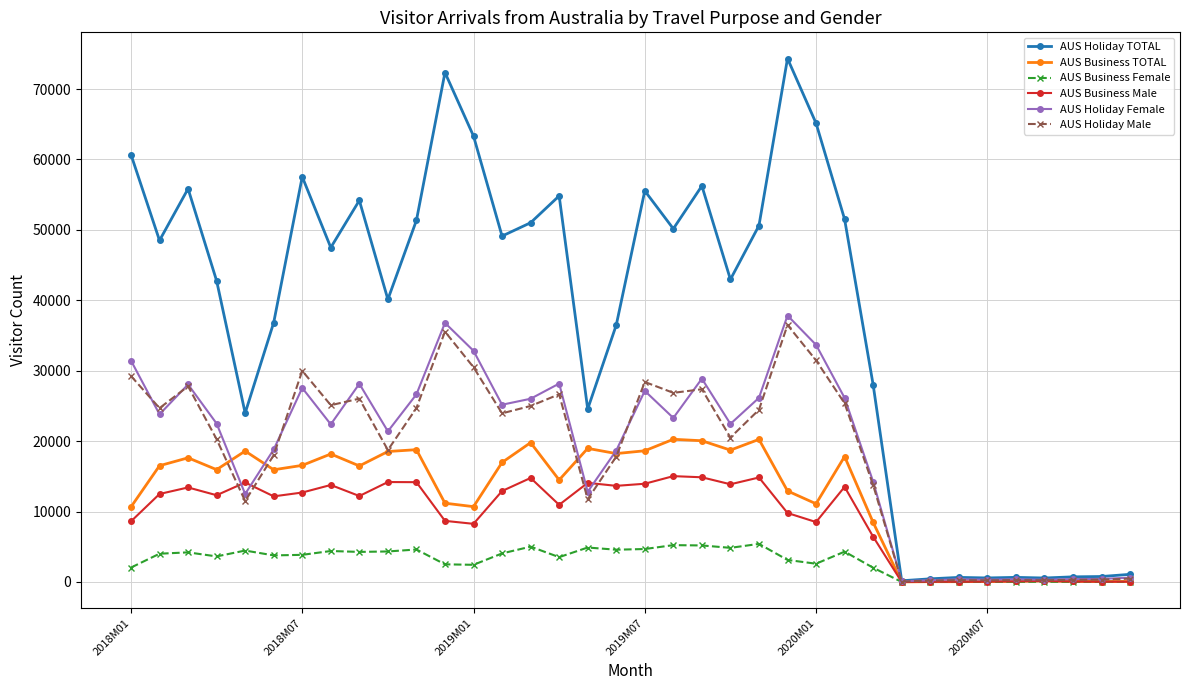

True or false: AUS Business Male has more than 2 points higher than both neighbors.

True